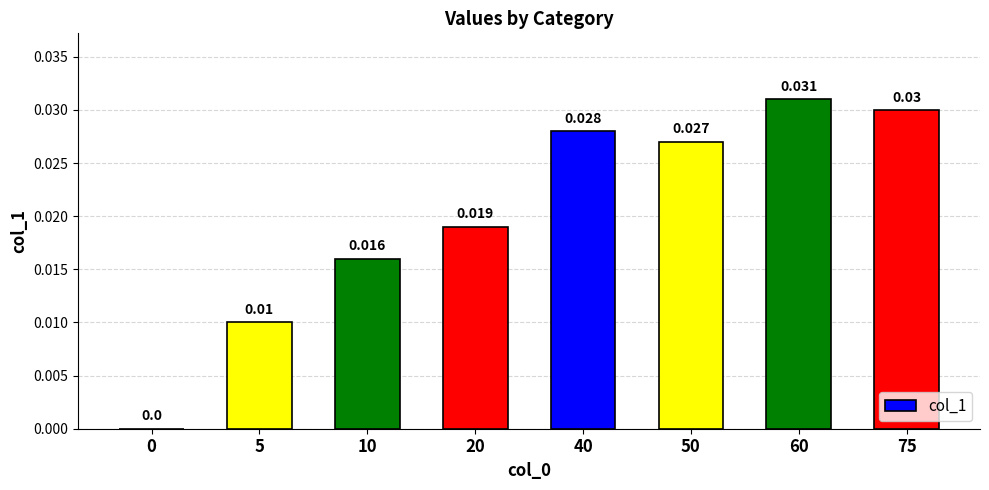

What is the sum of all values?

0.2